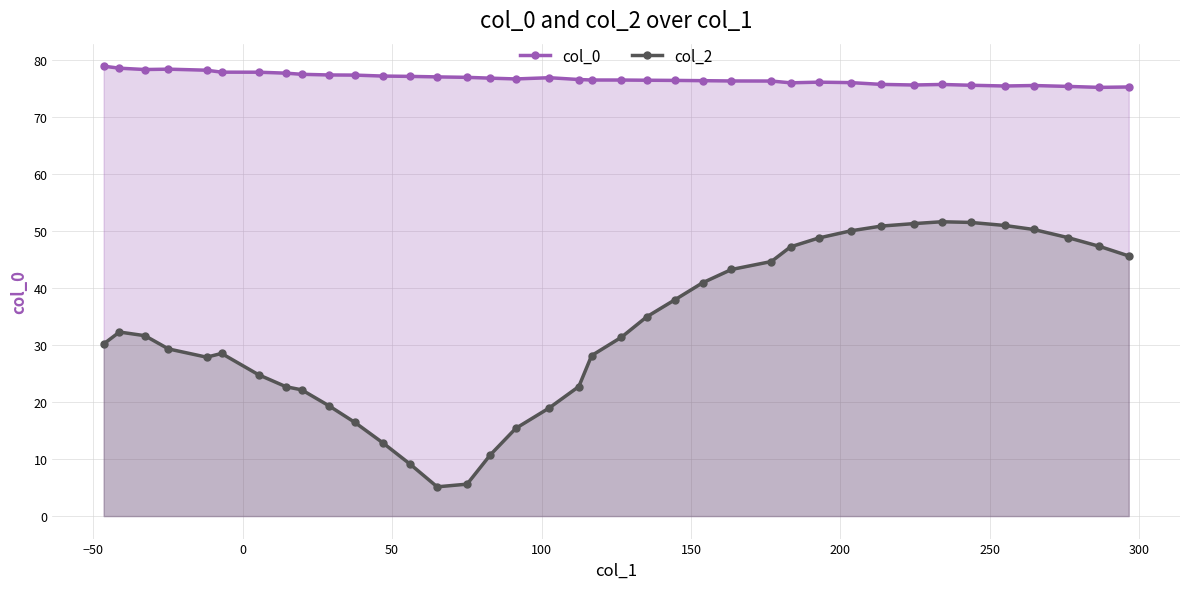

What is the value of the col_2 point at the 26th from the left?

44.6